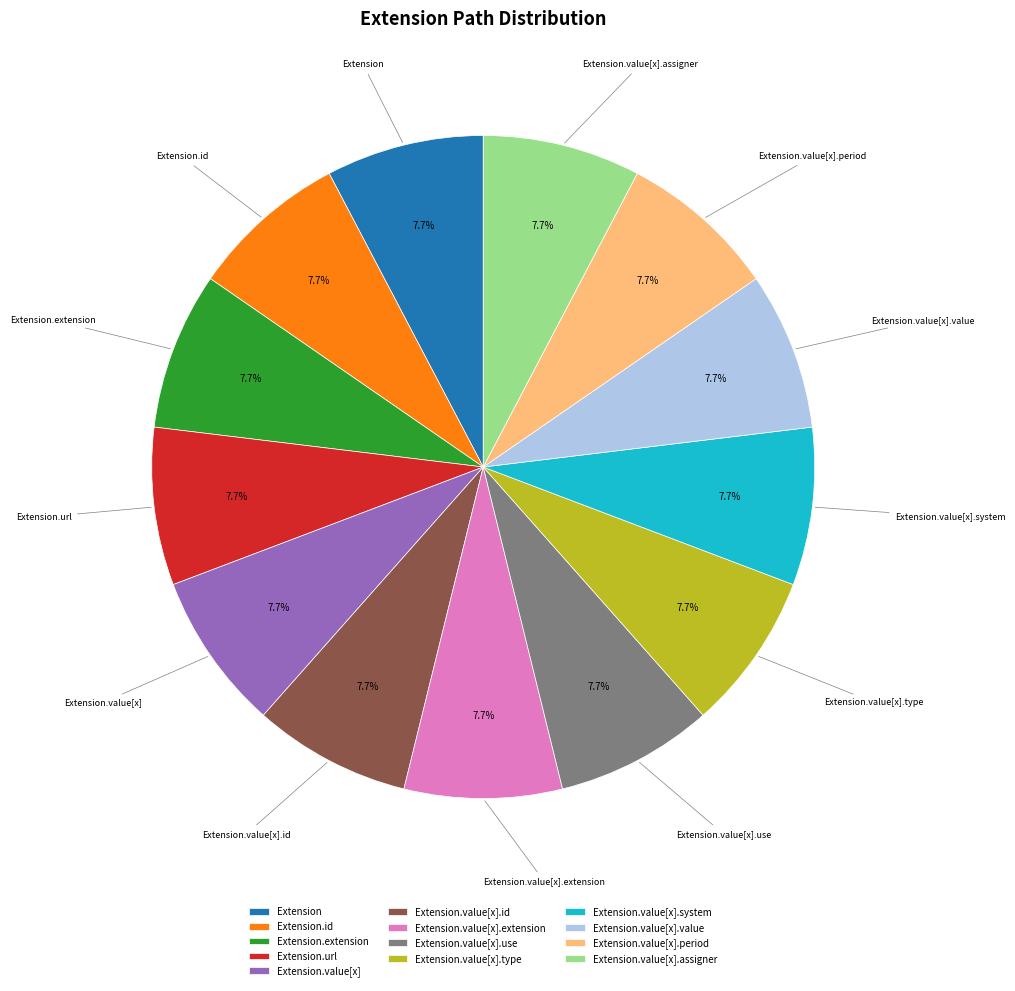

Does Extension.value[x].id represent more than half of the total?

No